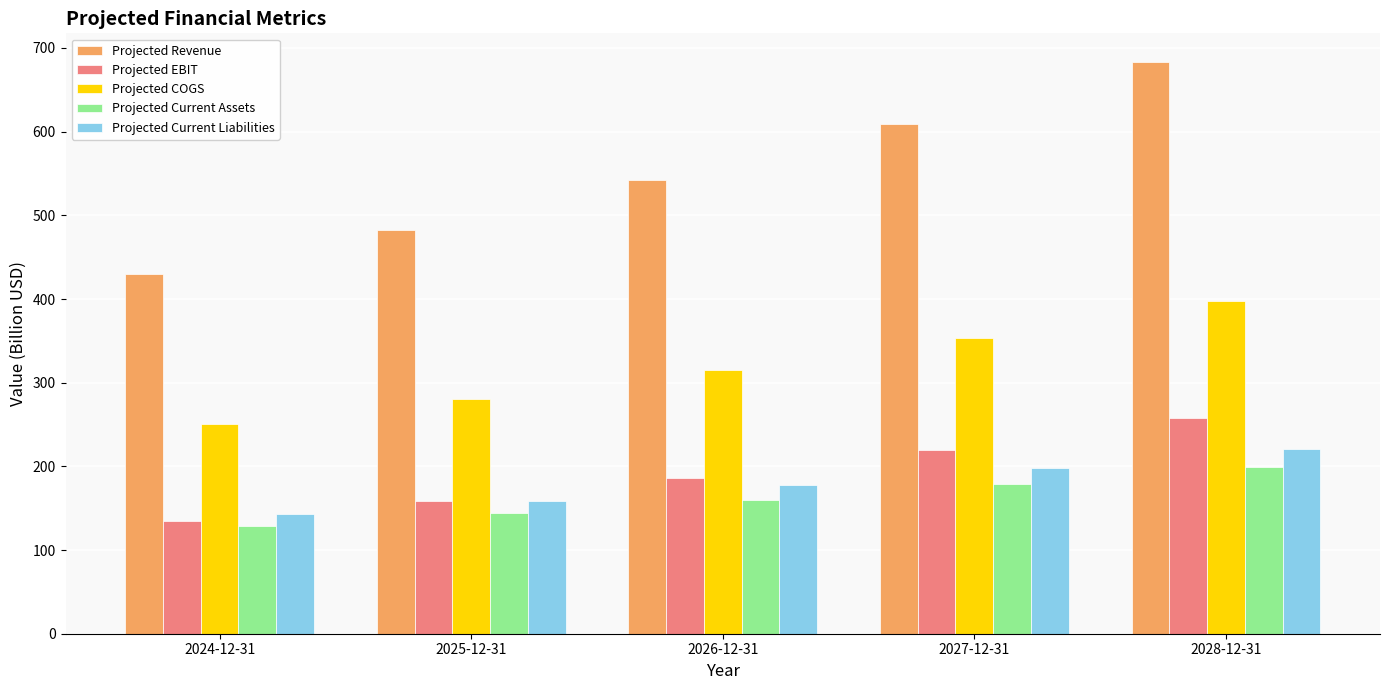

How many data points does each series have?

5